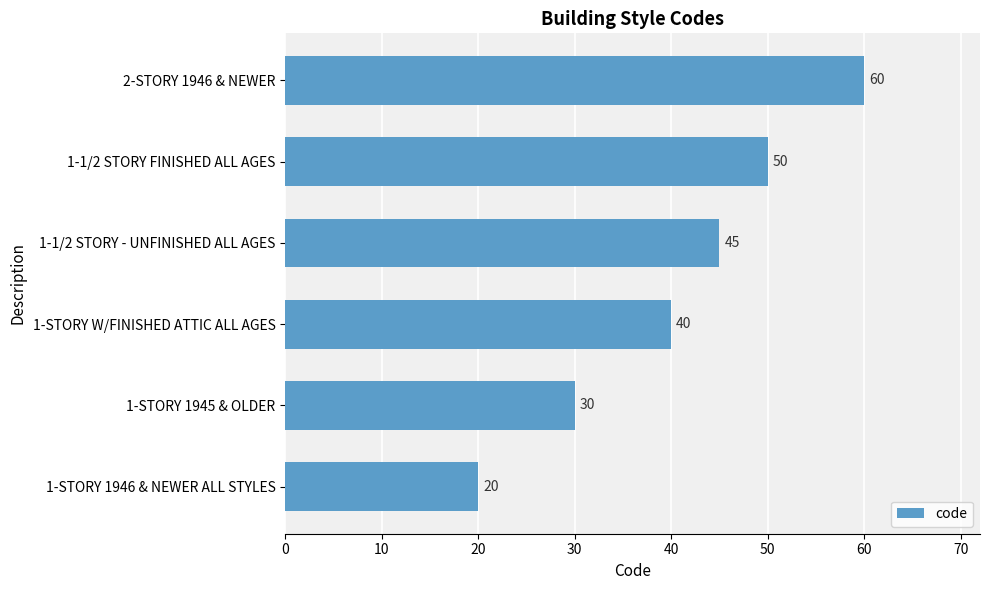

Reading bottom to top, list all the values displayed in this chart.

20	30	40	45	50	60